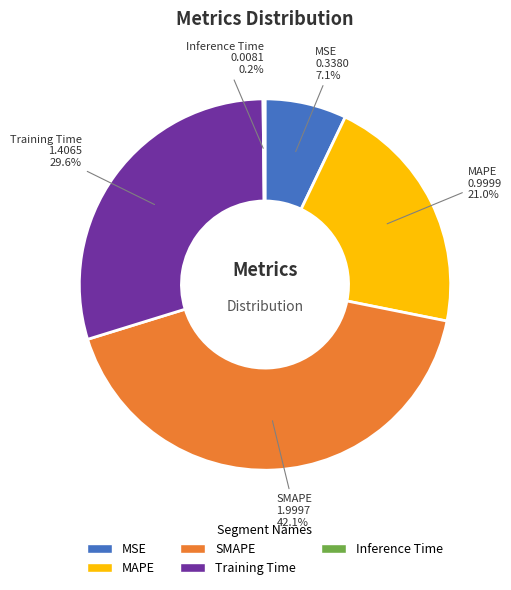

What percentage is NOT represented by Training Time?

70.4%